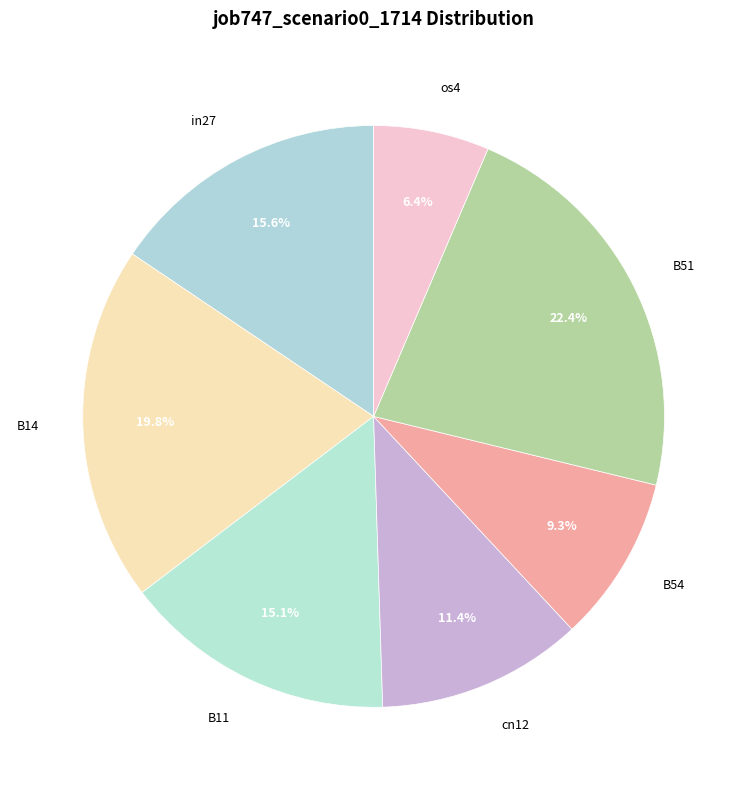

Do cn12 and B14 together represent more than half of the pie?

No